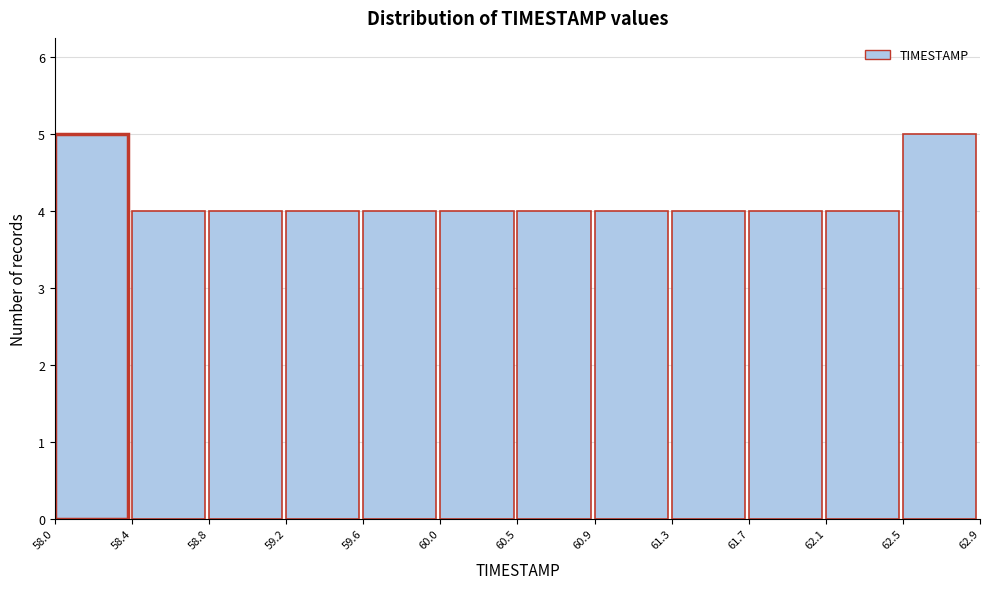

Reading left to right, what are all the values shown in this chart?

5	4	4	4	4	4	4	4	4	4	4	5